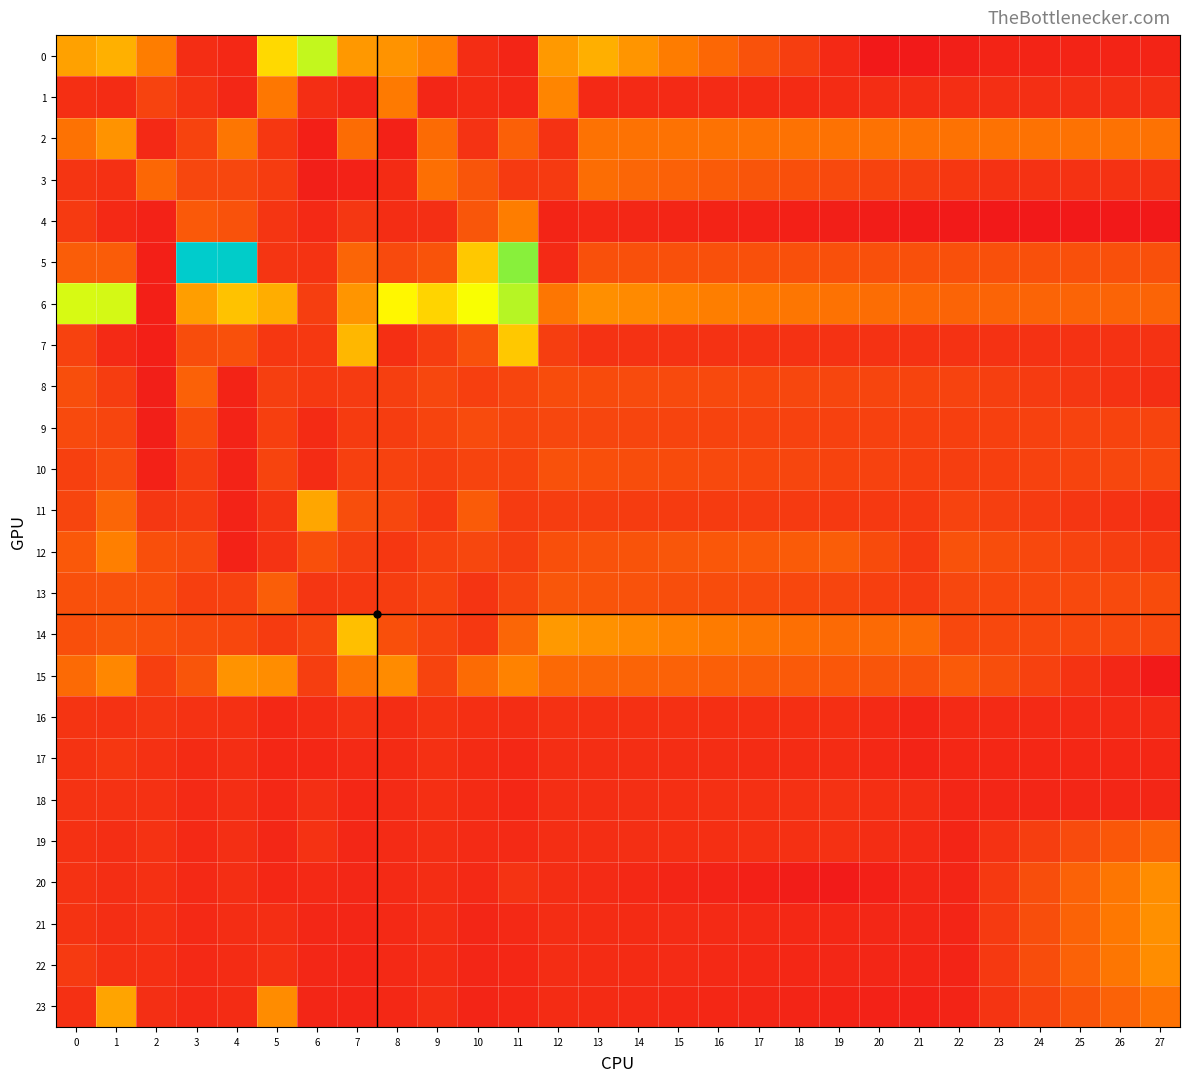

How many data points does each series have?

28